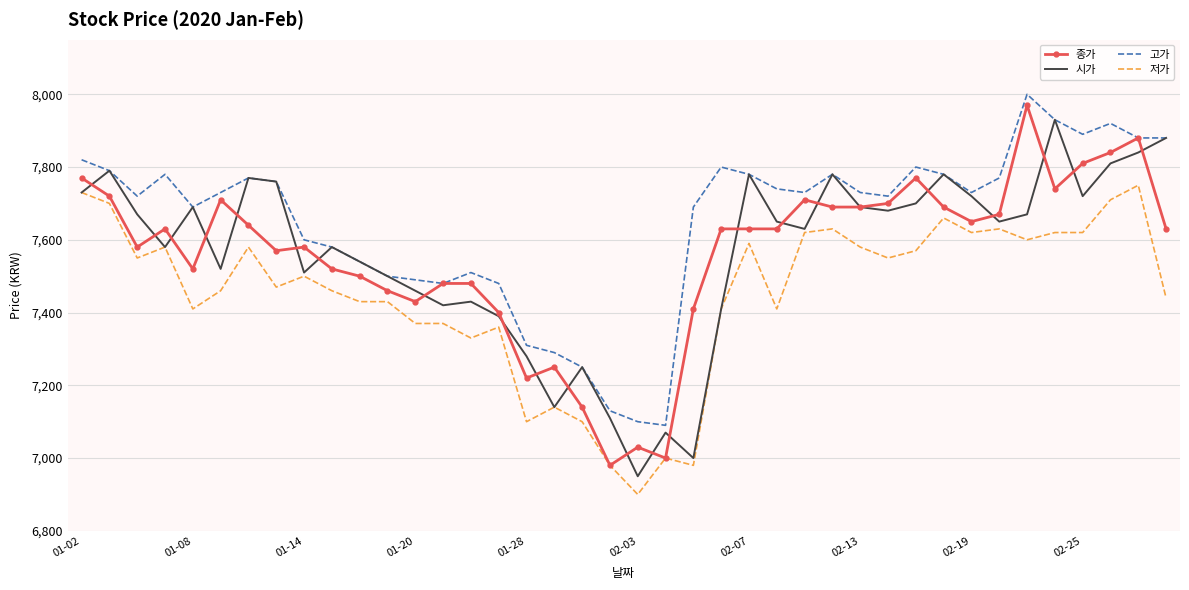

What is the difference between the second highest and minimum values in the 저가 series?

830